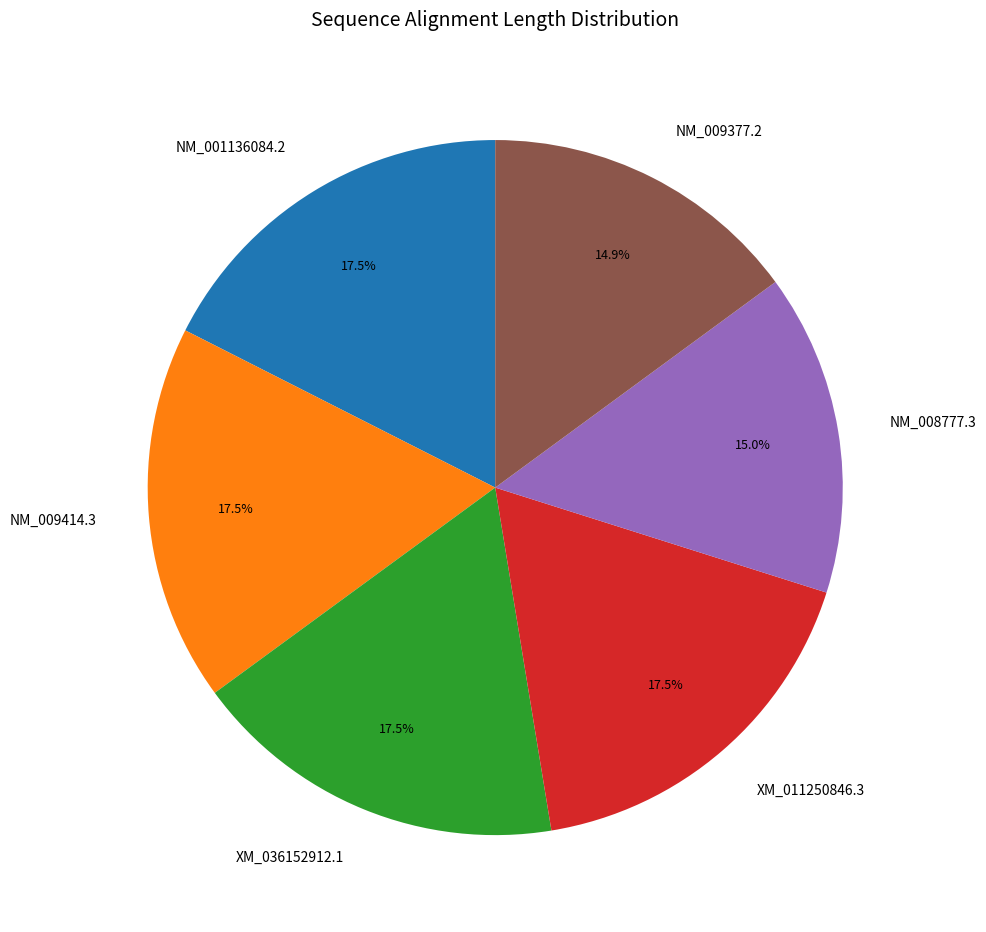

How many segments does this pie chart have?

6